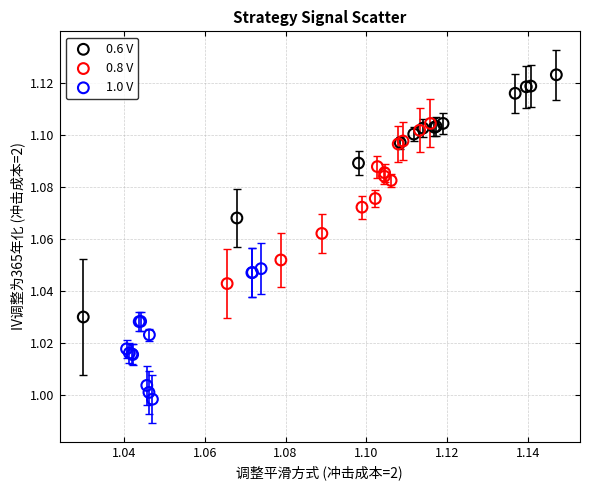

Which series reaches the minimum Y coordinate?

1.0 V